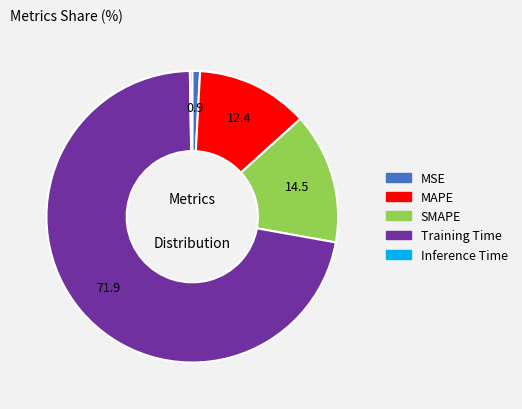

Is the sum of Training Time and SMAPE greater than half?

Yes